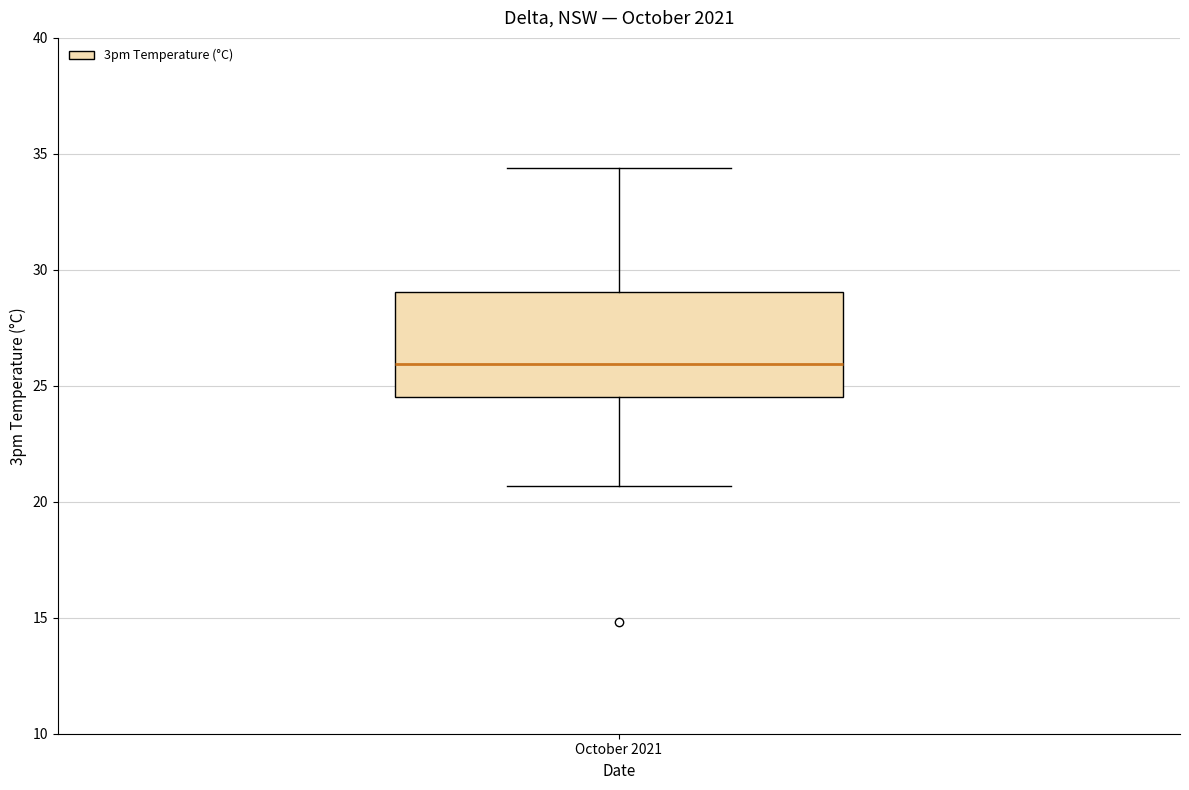

Where is the lower edge of the box for October 2021 on the y-axis? The values are not printed on the chart, so give them approximately, as read against the axis.

24.5